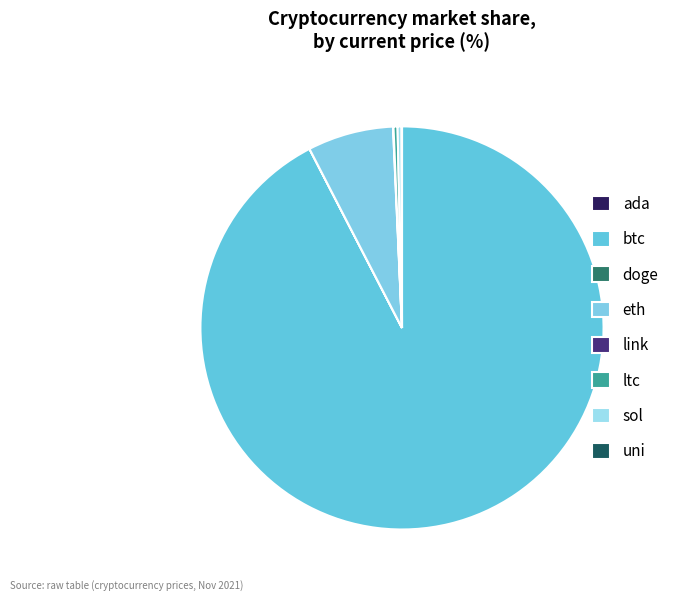

The ada slice represents 1% of the pie. True or false?

False